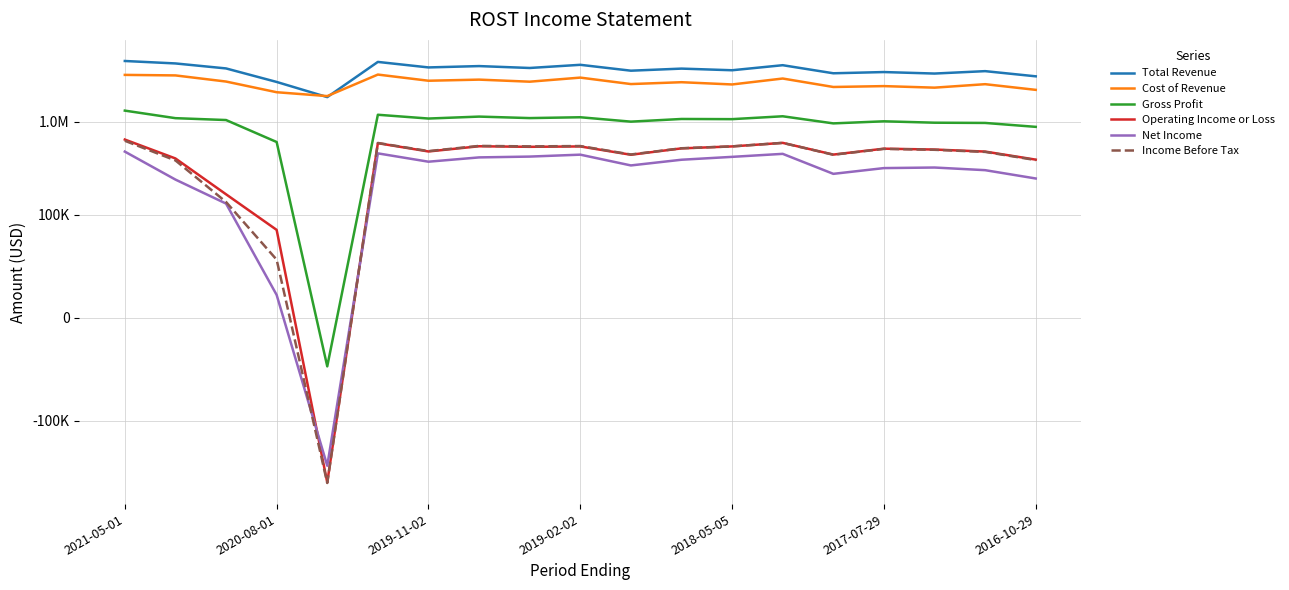

How many data points in Net Income are less than 338100?

9